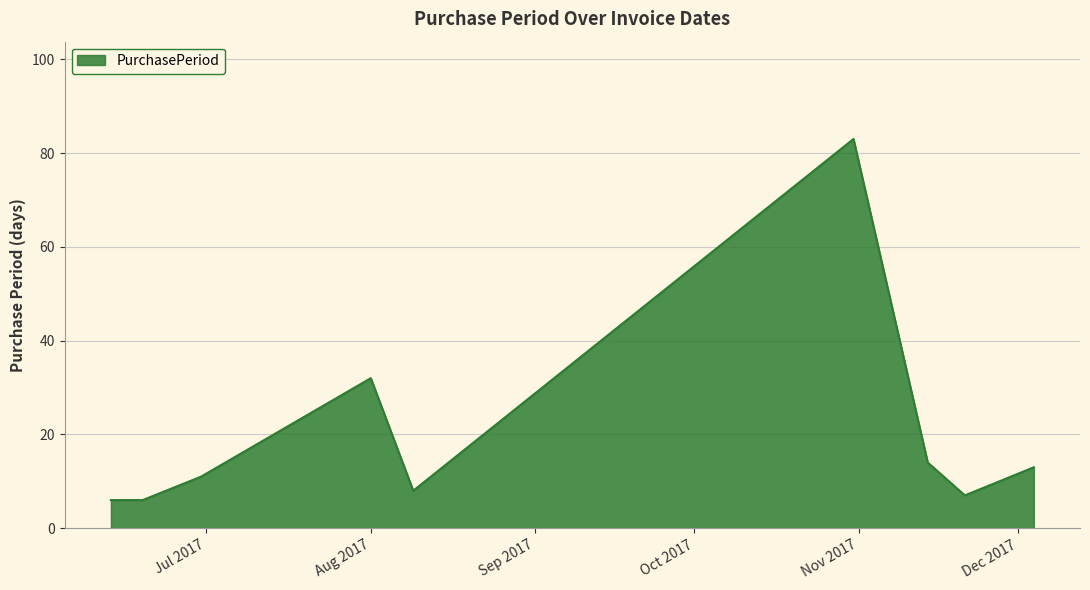

What is the smallest value displayed?

6